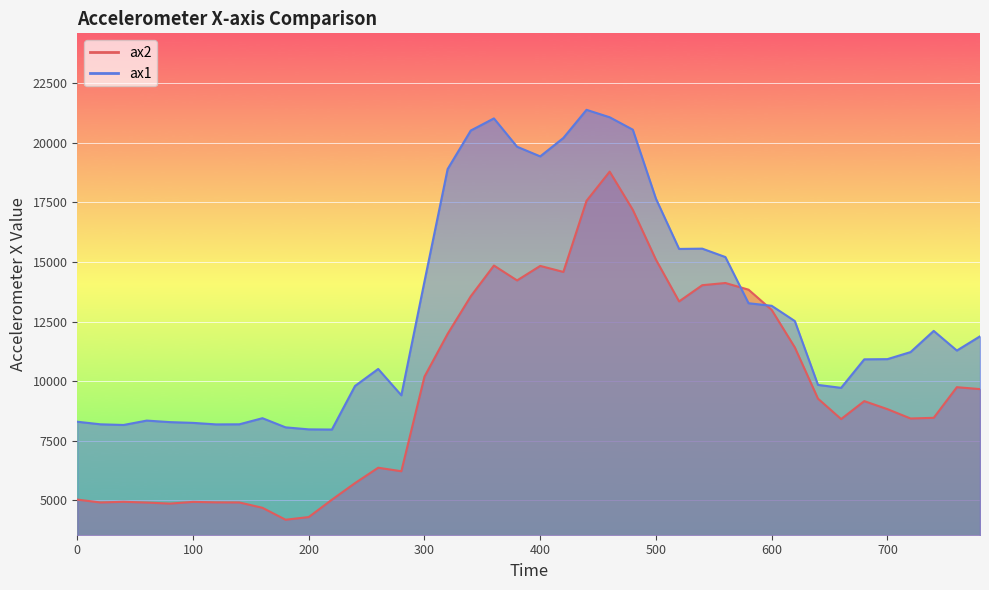

The value of ax1 at 740 is 12108. True or false?

True